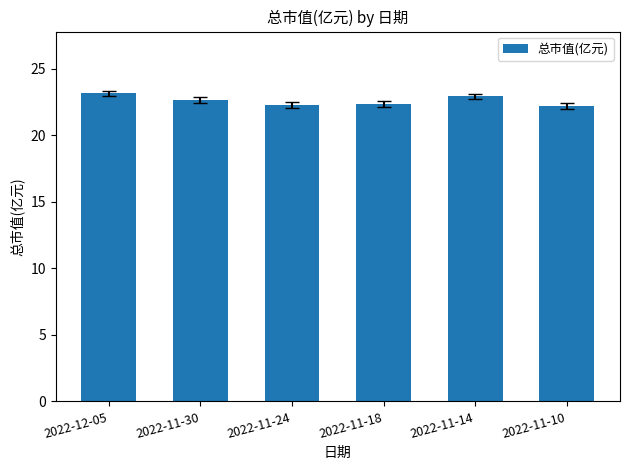

What position from the left is 2022-12-05?

1